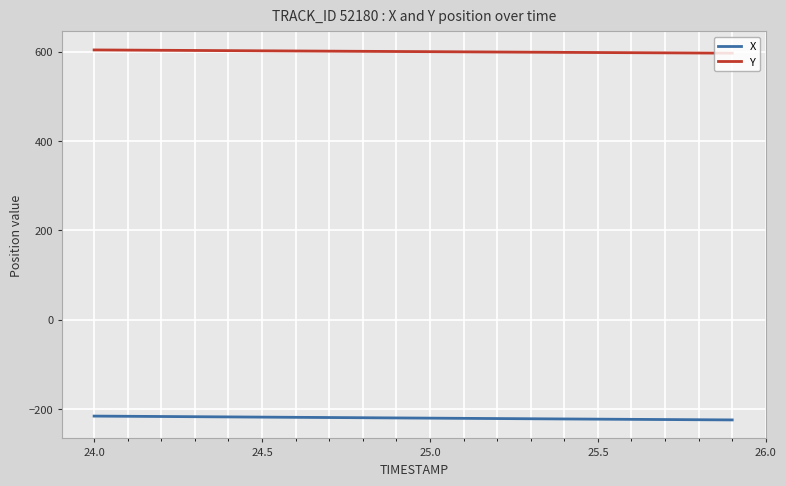

What is the lowest value of the X series?

-224.4